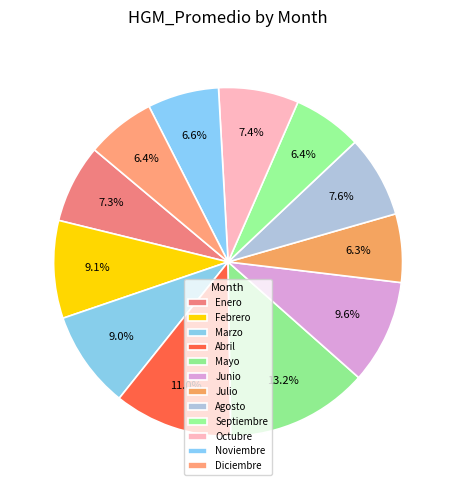

Which has a higher value, Noviembre or Diciembre?

Noviembre